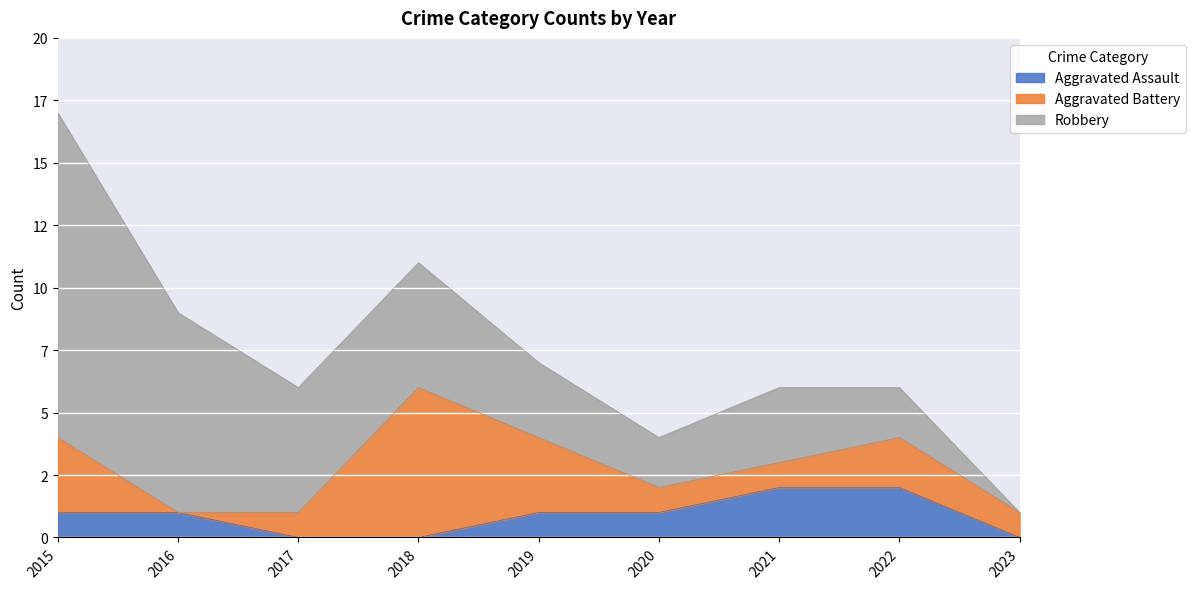

How many lines are shown in the chart?

3